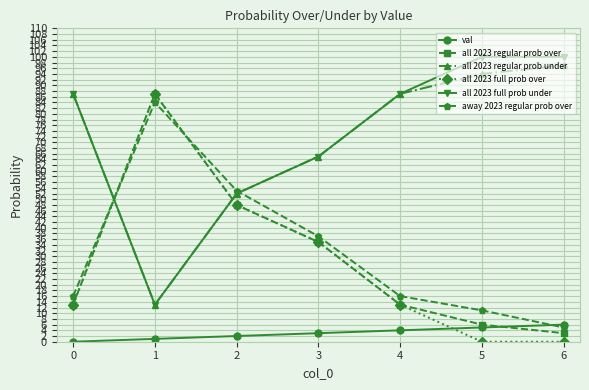

True or false: away 2023 regular prob over has a value of 126 at 0.

False